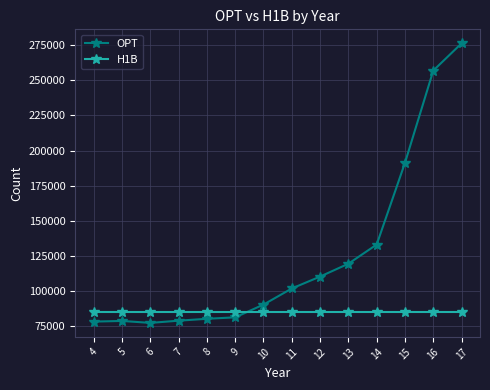

How many series are shown in this chart?

2